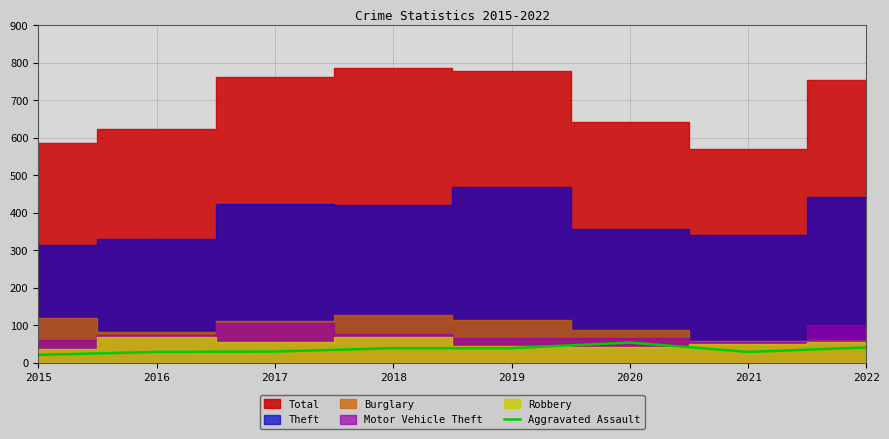

What is the maximum value for Aggravated Assault?

54